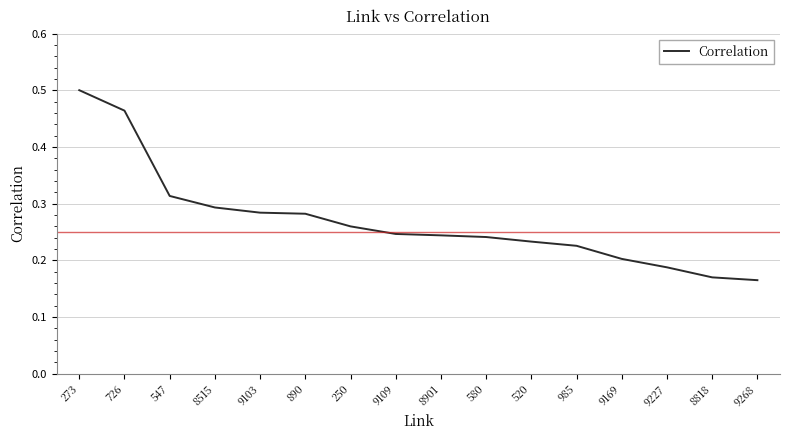

The value at 273 is 0.5. True or false?

True